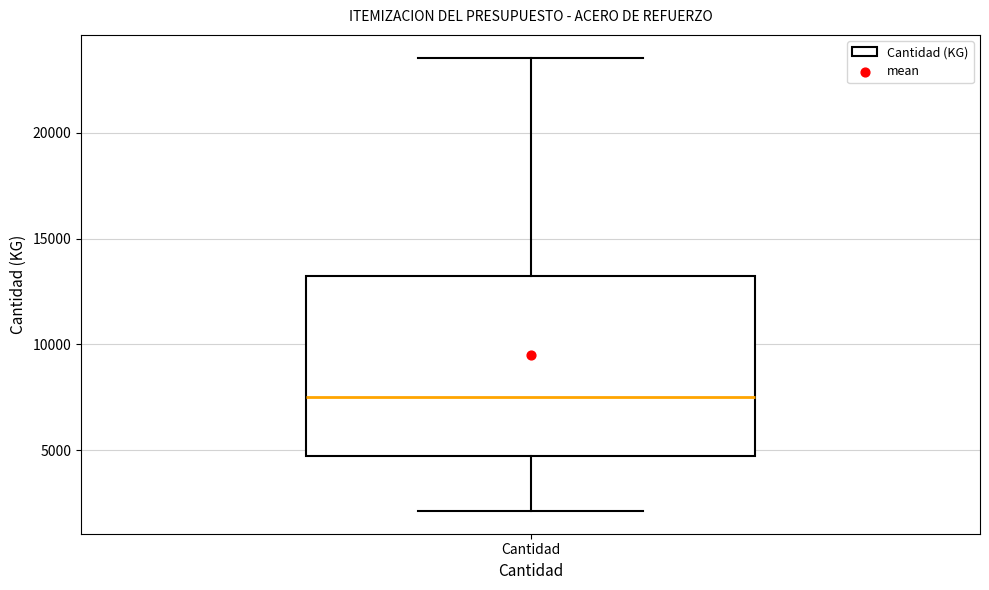

Transcribe this box plot: give where the median line is, the range the box spans, and where the two whiskers end, as read against the y-axis. The values are not printed on the chart, so give them approximately, as read against the axis.

median 7500, box 4500 to 13000, whiskers 2000 to 23500